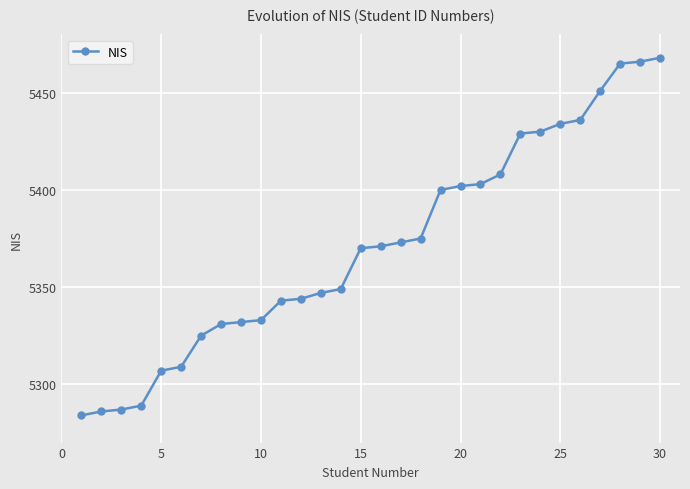

What is the greatest value displayed?

5468